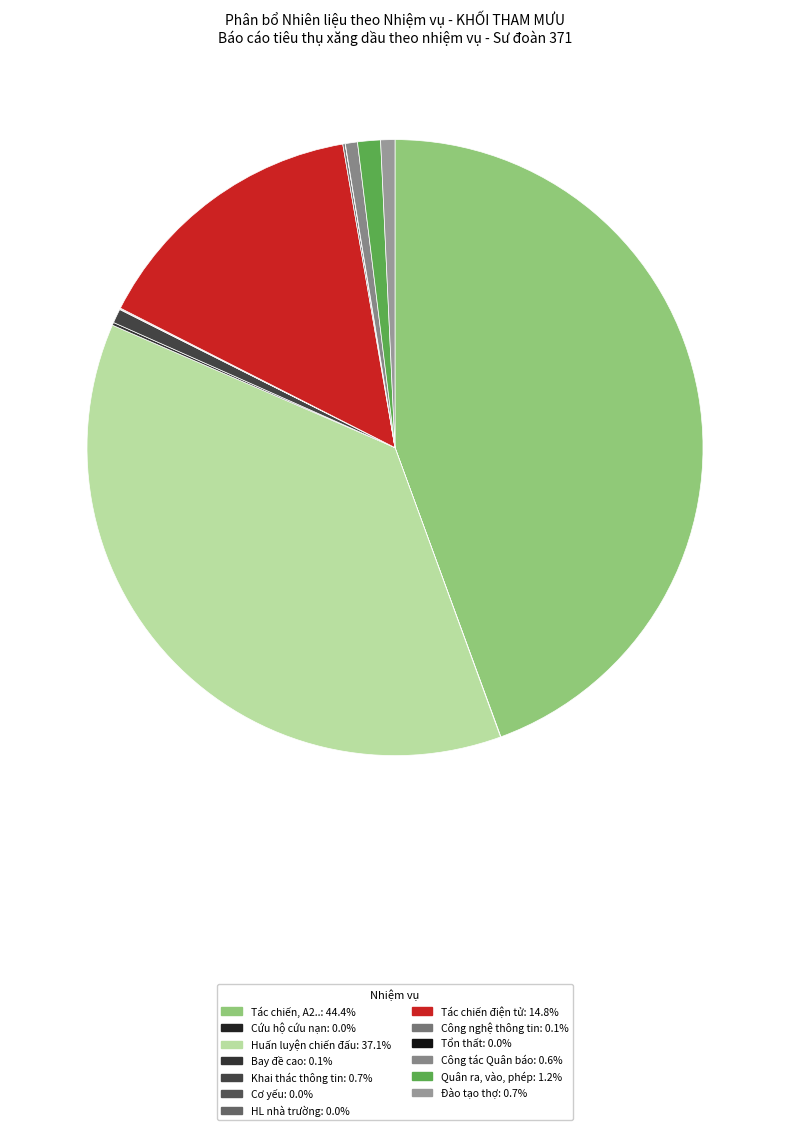

What is the change in value from Huấn luyện chiến đấu to Công nghệ thông tin?

-611115